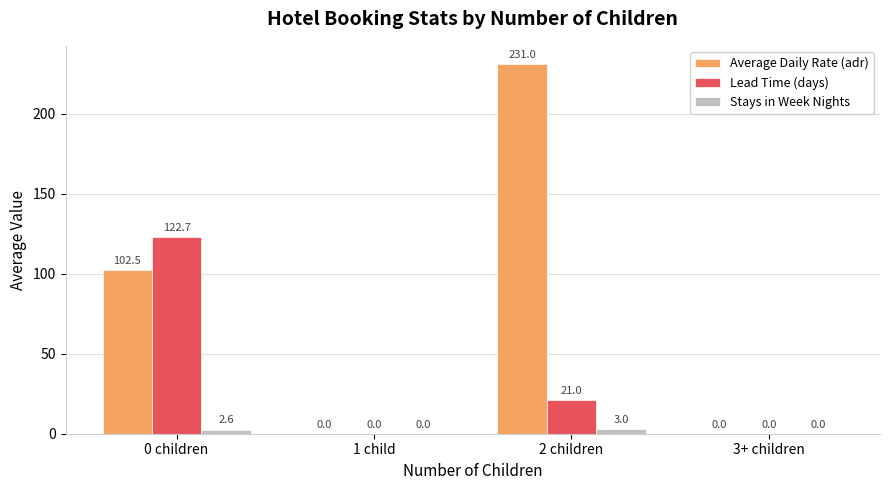

What are all the series names shown in the legend?

Average Daily Rate (adr), Lead Time (days), Stays in Week Nights